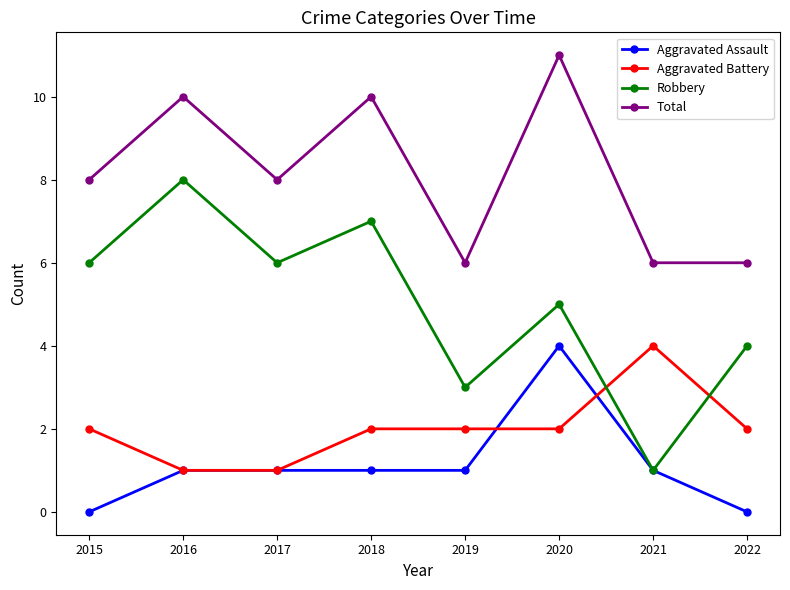

Reading right to left, extract all data points from this chart.

Aggravated Assault: 2022=0	2021=1	2020=4	2019=1	2018=1	2017=1	2016=1	2015=0
Aggravated Battery: 2022=2	2021=4	2020=2	2019=2	2018=2	2017=1	2016=1	2015=2
Robbery: 2022=4	2021=1	2020=5	2019=3	2018=7	2017=6	2016=8	2015=6
Total: 2022=6	2021=6	2020=11	2019=6	2018=10	2017=8	2016=10	2015=8